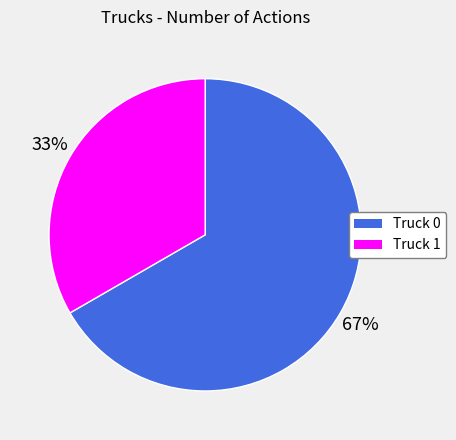

The Truck 1 slice represents 33% of the pie. True or false?

True